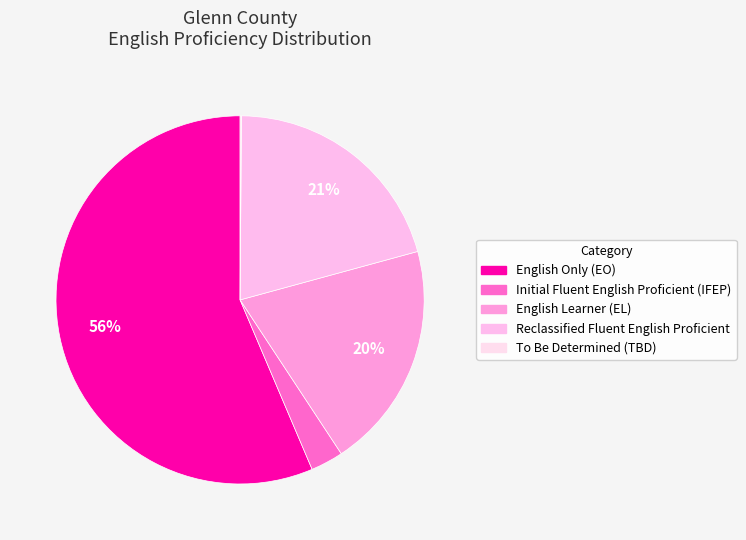

Which slice is the largest?

English Only (EO)